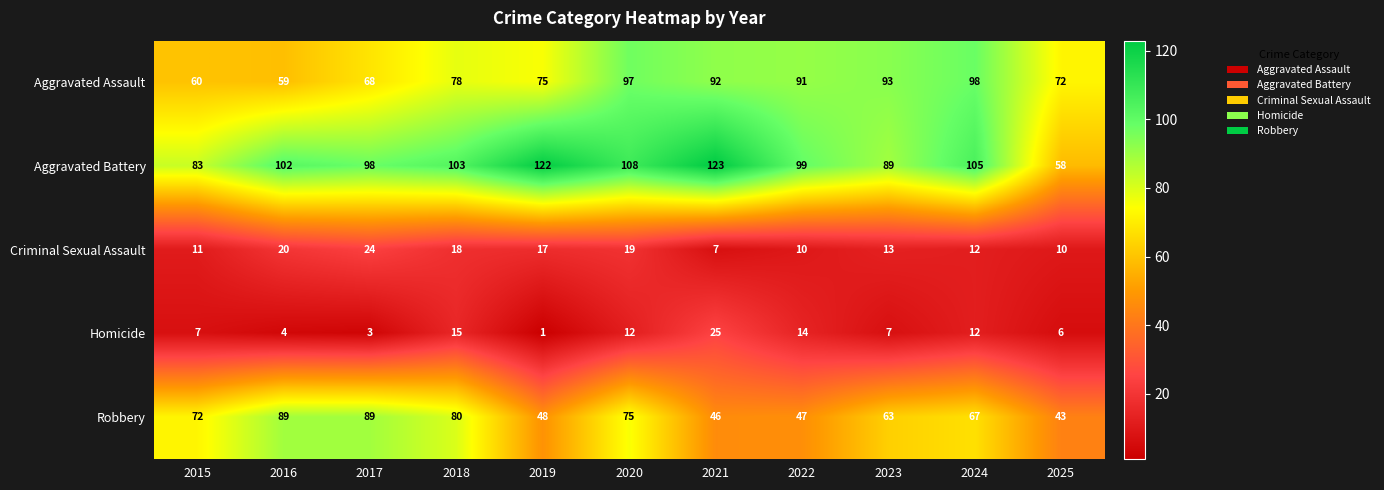

List the series in order of their peak value, highest first.

Aggravated Battery, Aggravated Assault, Robbery, Homicide, Criminal Sexual Assault